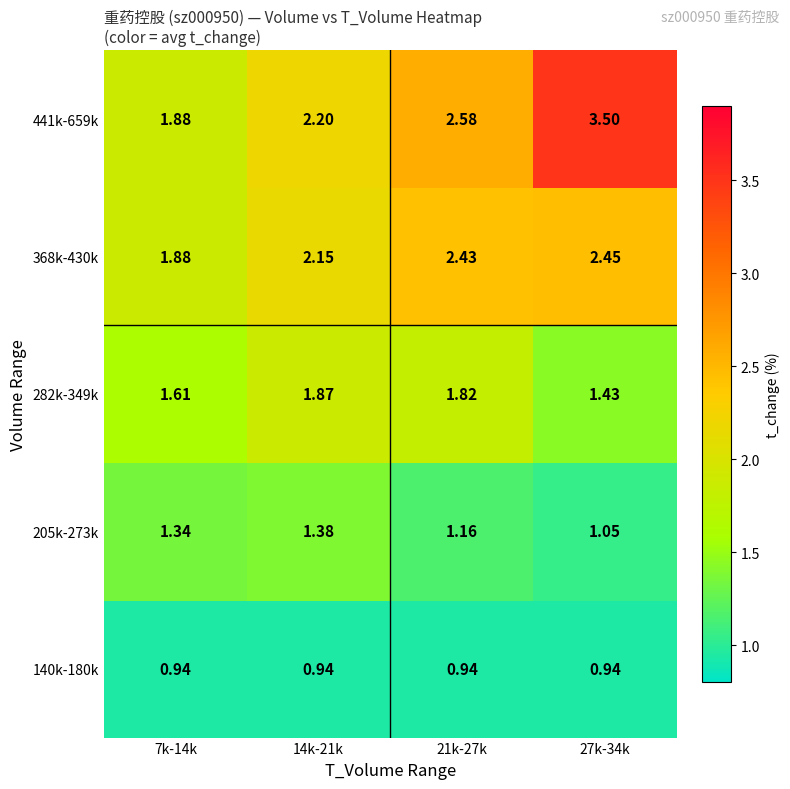

Is the value of 282k-349k at 7k-14k greater than the value of 368k-430k at 7k-14k?

No